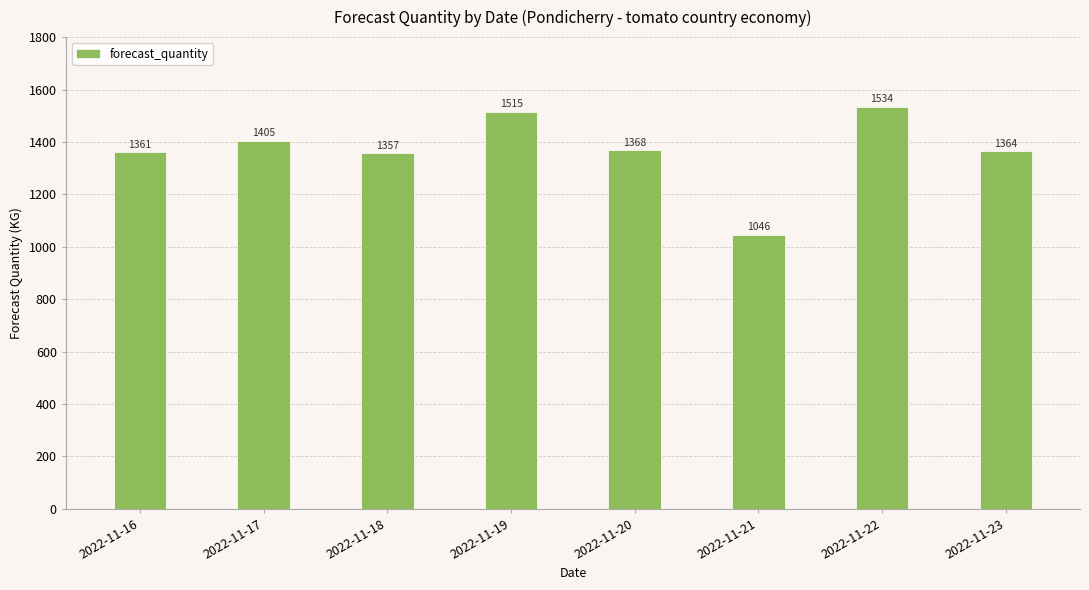

What is the difference between the values at 2022-11-20 and 2022-11-23?

4